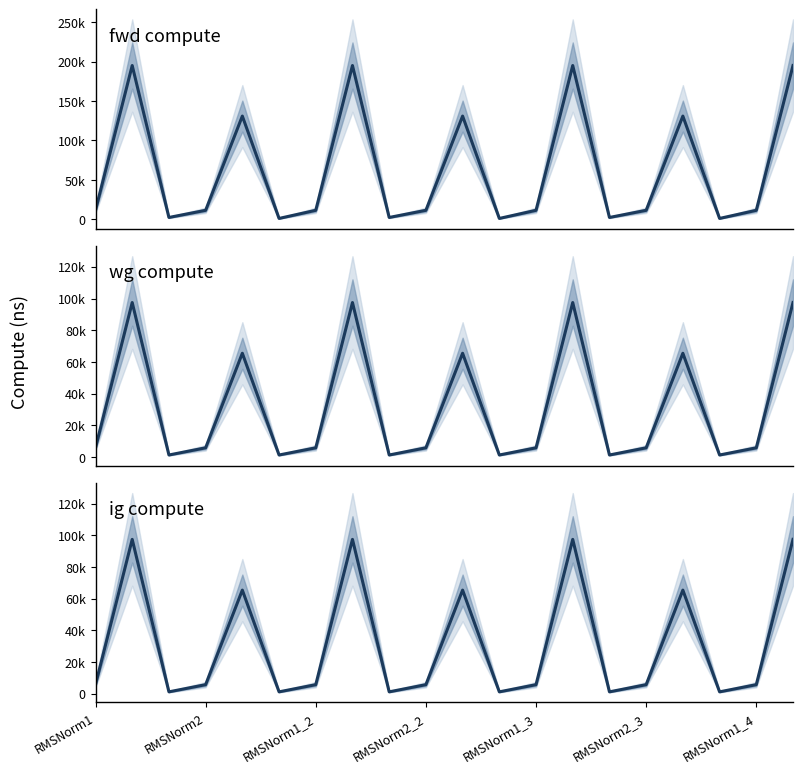

True or false: wg compute and ig compute cross at least once.

False